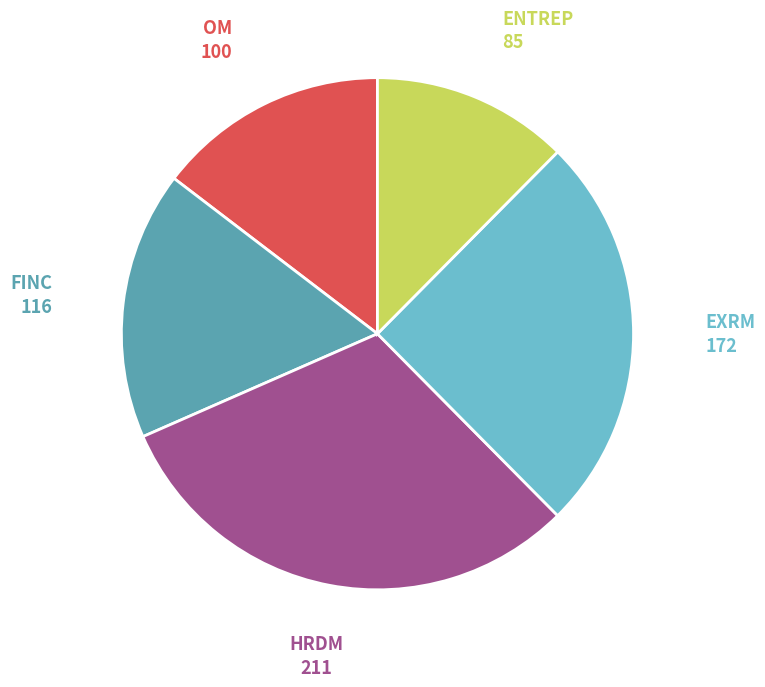

Does any single category account for the majority?

No